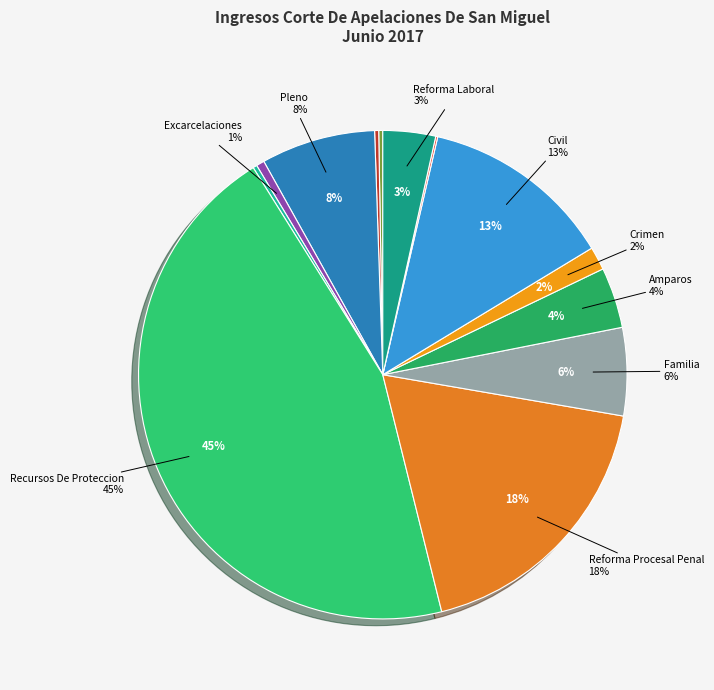

To the nearest percent, what is the difference between the Reforma Laboral and Quejas-Hechos-Ilegal slice percentages?

3%